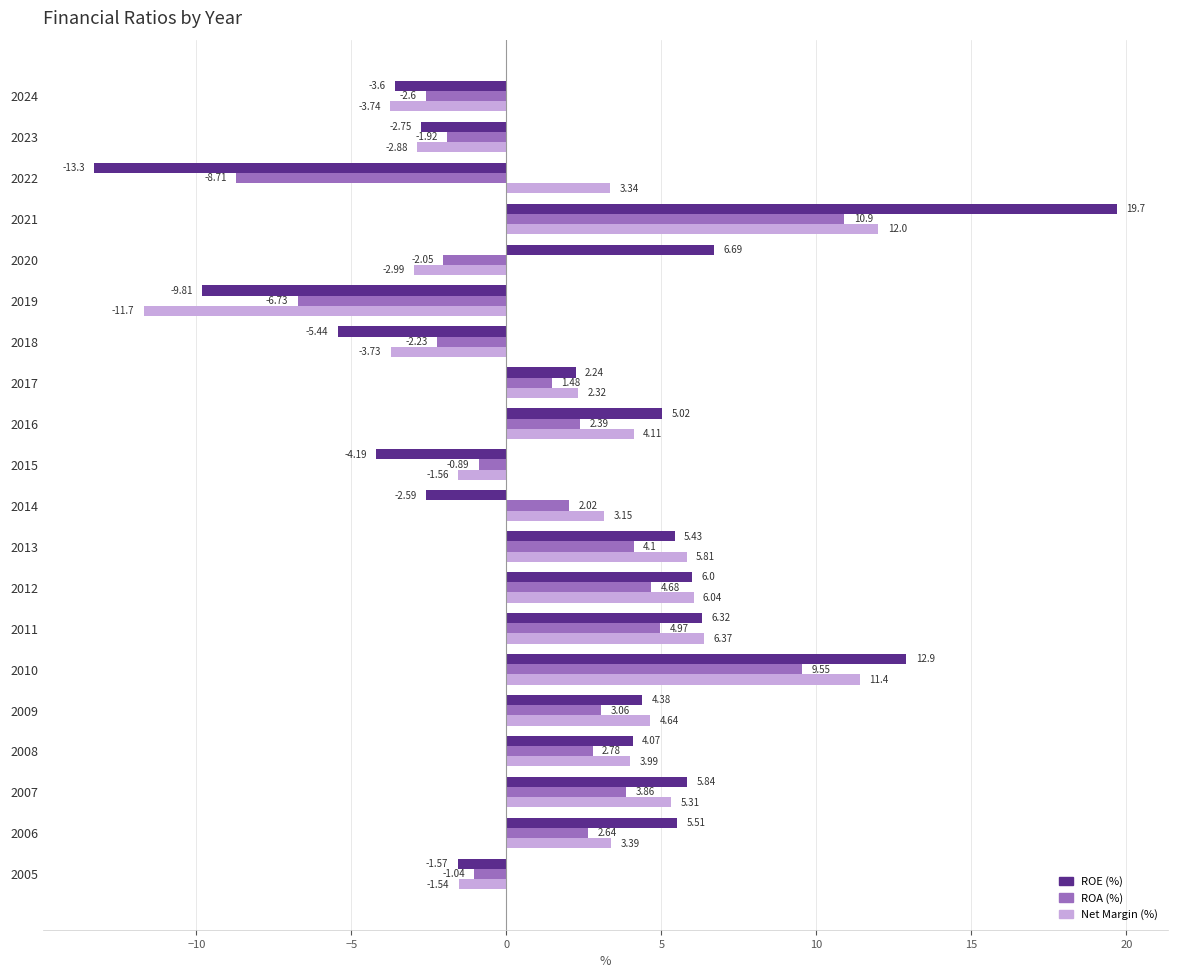

What is the highest value of the ROE (%) series?

19.7